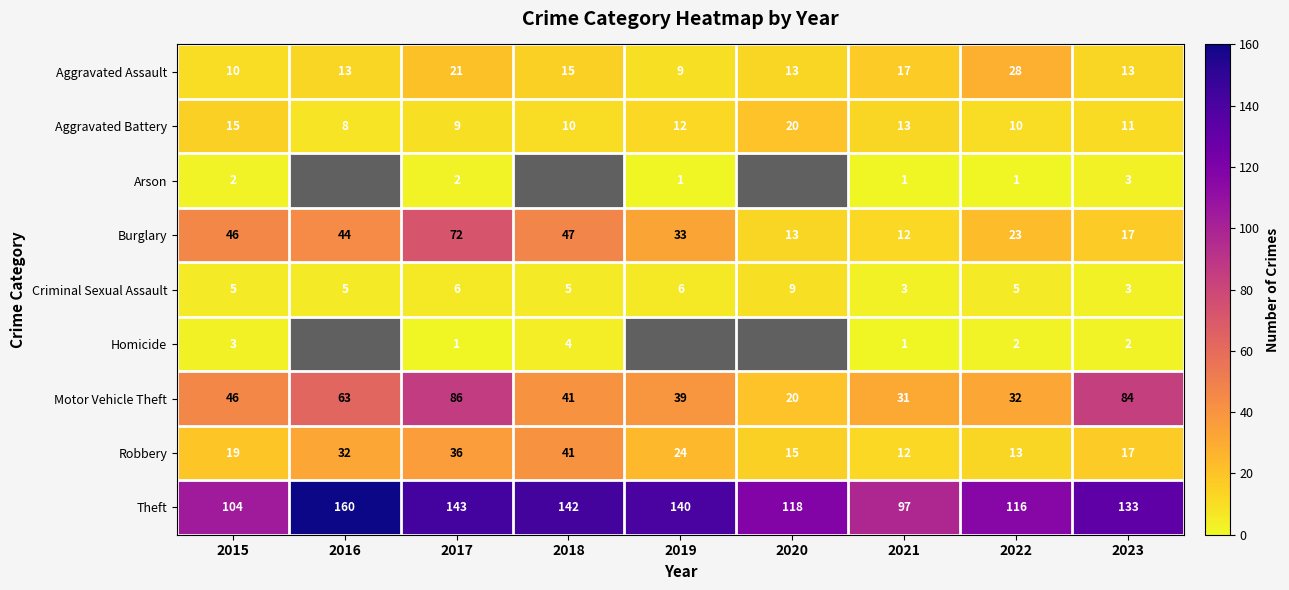

Is it true that Aggravated Battery equals 16.0 at 2023?

False